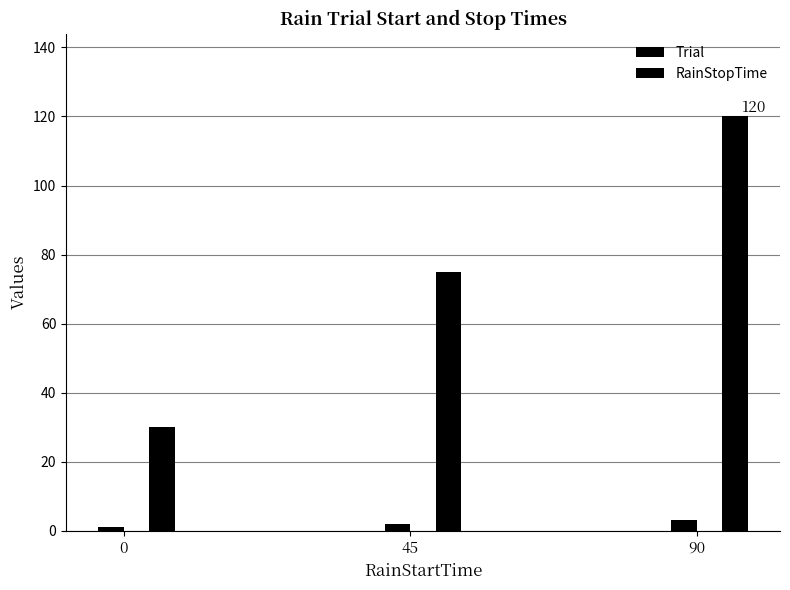

Is the value of RainStopTime at 90 greater than the value of Trial at 90?

Yes